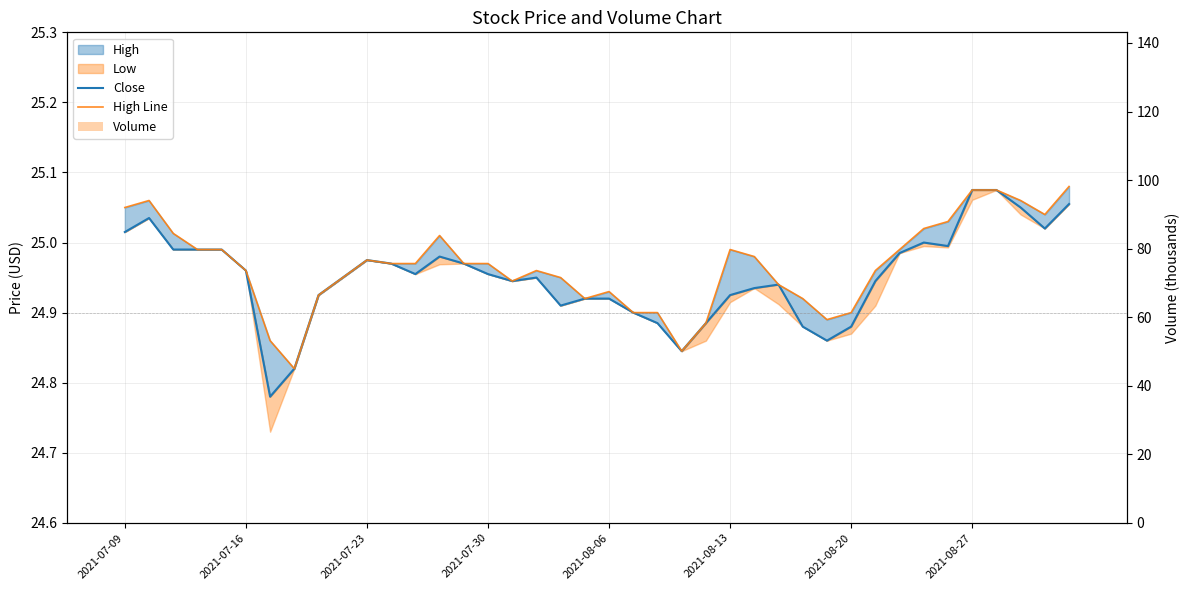

Between 24 and 35, which is larger?

35